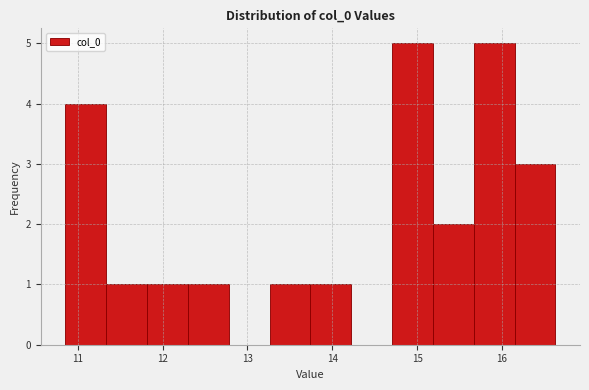

Reading left to right, transcribe this chart: for each bar, give the range it covers on the x-axis and its height. Neither the bar edges nor the heights are printed on the chart, so give them approximately, as read against the axes.

10.9 to 11.3: 4
11.3 to 11.8: 1
11.8 to 12.3: 1
12.3 to 12.8: 1
12.8 to 13.3: 0
13.3 to 13.7: 1
13.7 to 14.2: 1
14.2 to 14.7: 0
14.7 to 15.2: 5
15.2 to 15.7: 2
15.7 to 16.2: 5
16.2 to 16.6: 3